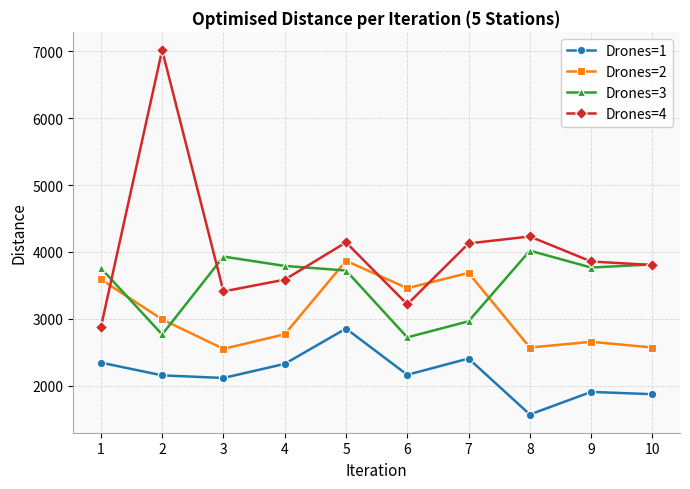

How many values in the Drones=1 series are below 2166?

5